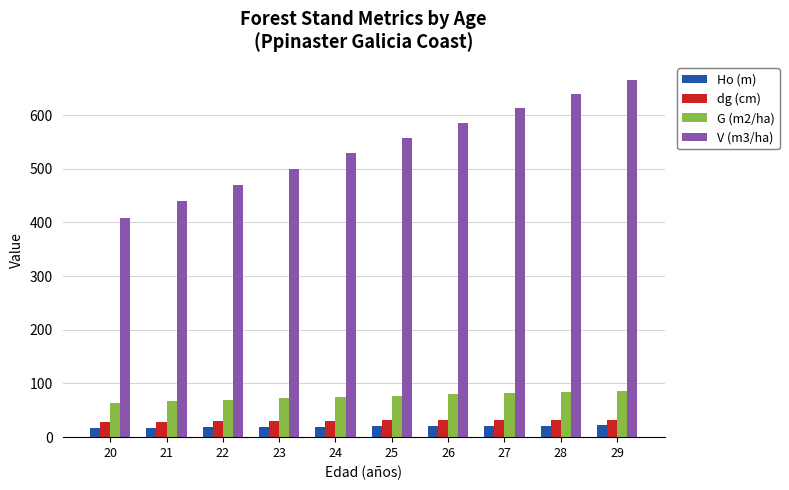

Between 25 and 26, which series saw the biggest shift?

V (m3/ha)